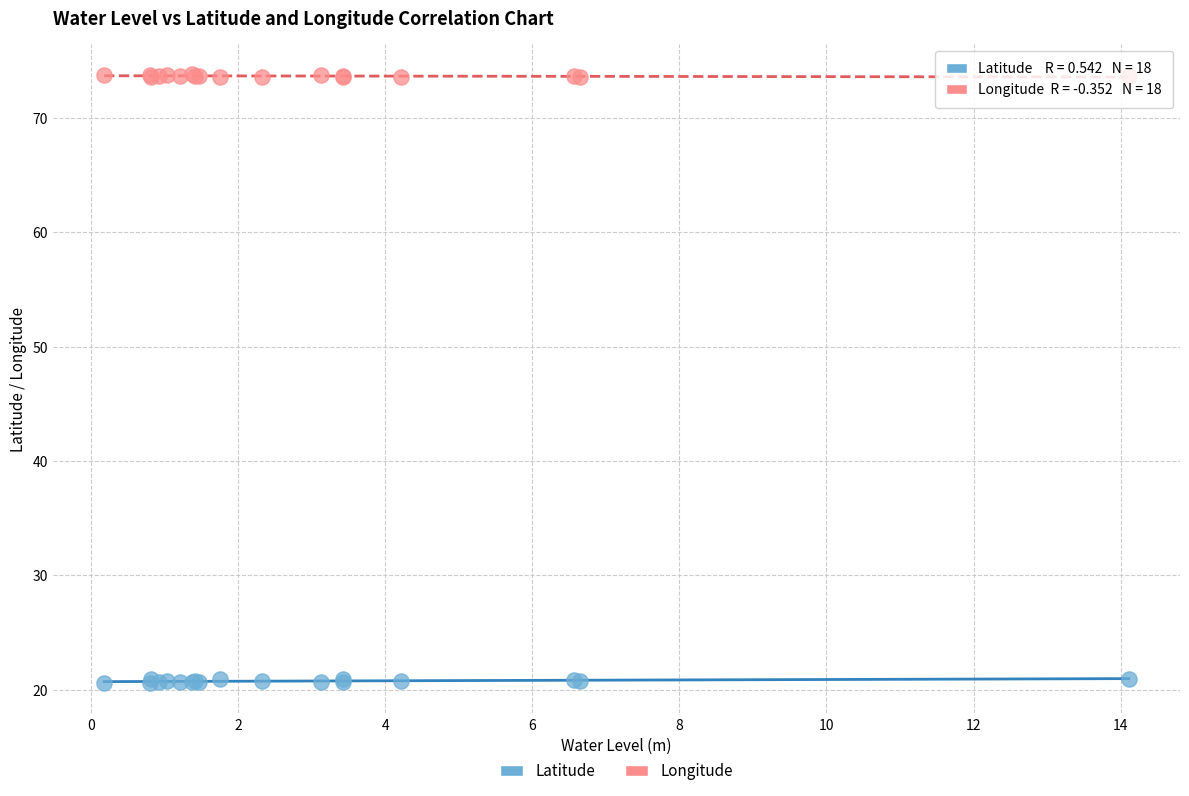

Which series has the largest Y range (max minus min)?

Latitude